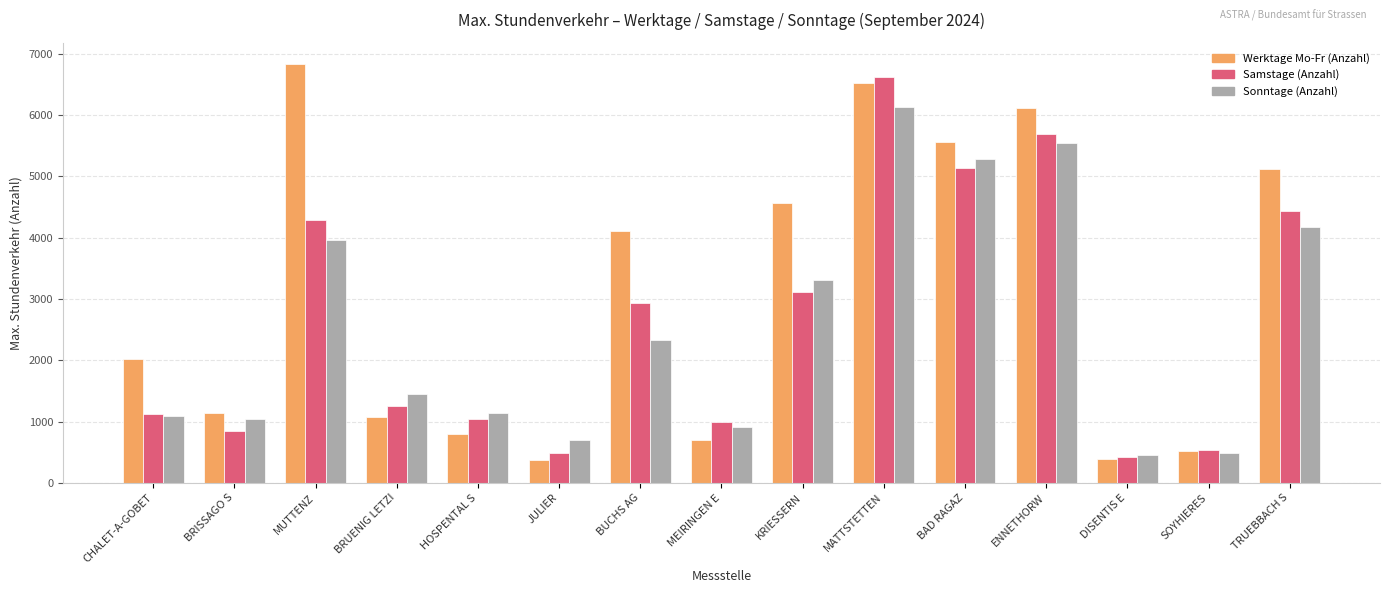

At which label does Samstage (Anzahl) reach its peak?

MATTSTETTEN